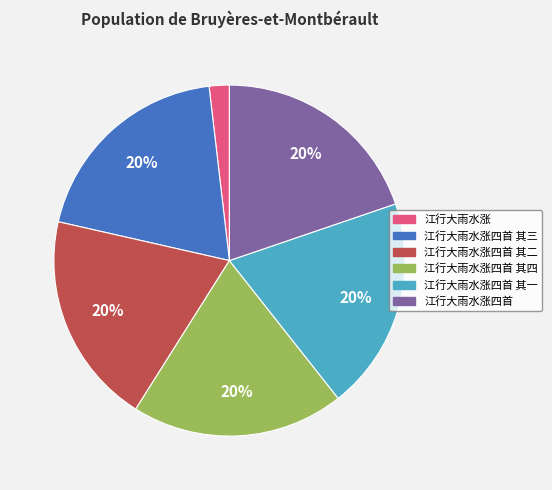

To the nearest percent, what portion does 江行大雨水涨 represent?

2%